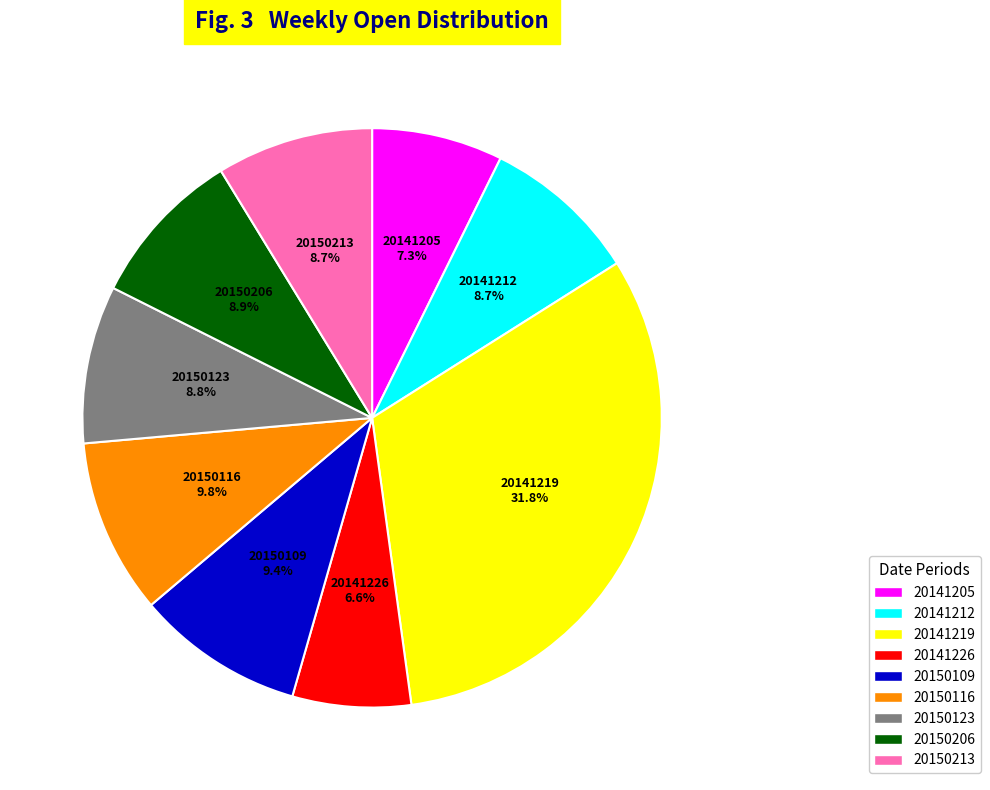

What percentage do 20150123 and 20150116 together represent?

18.6%